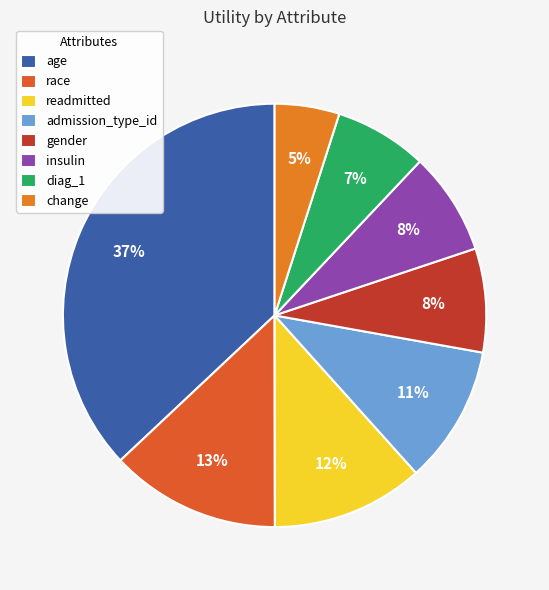

What is the change in value from race to diag_1?

-0.2